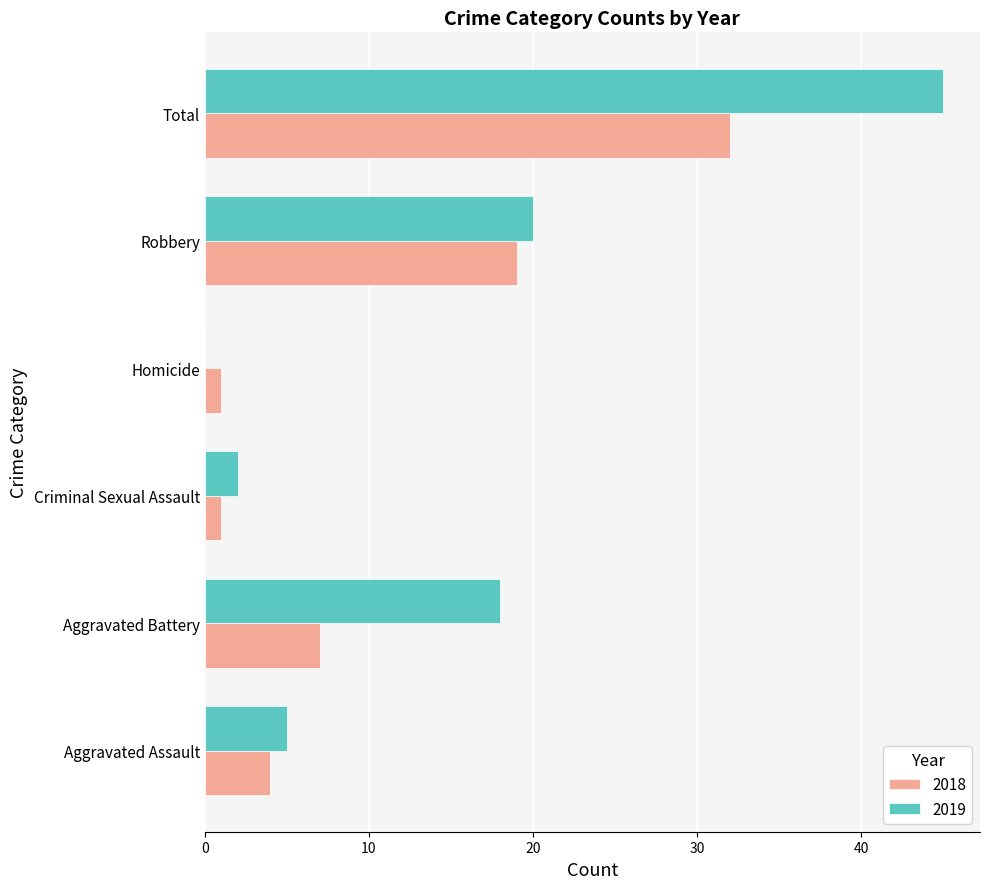

How many distinct data groups are displayed?

2